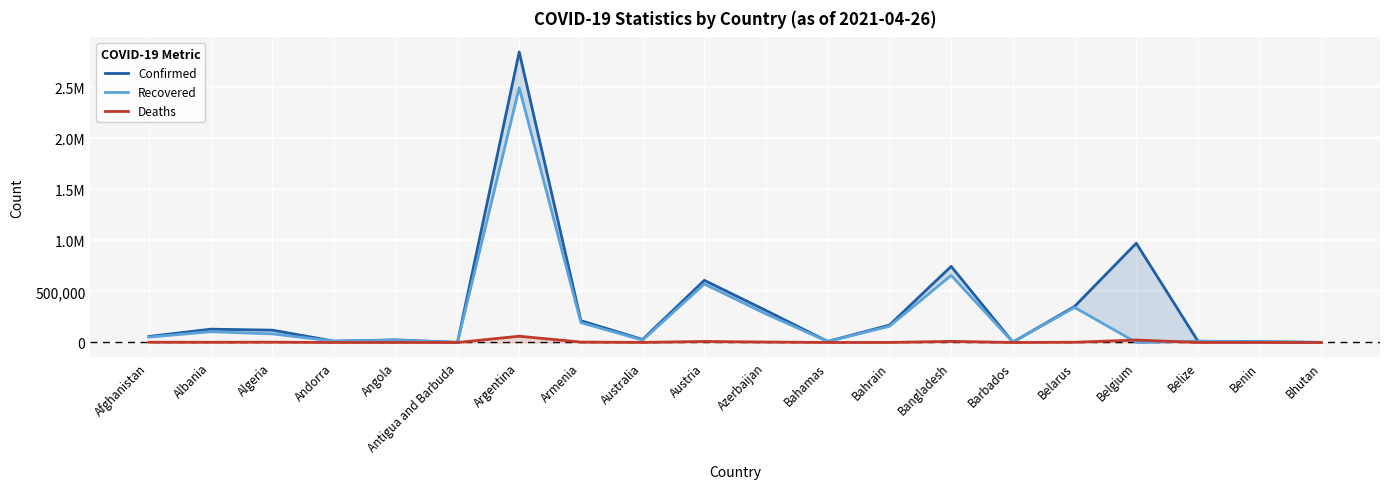

Between Belgium and Benin, which series saw the biggest shift?

Confirmed